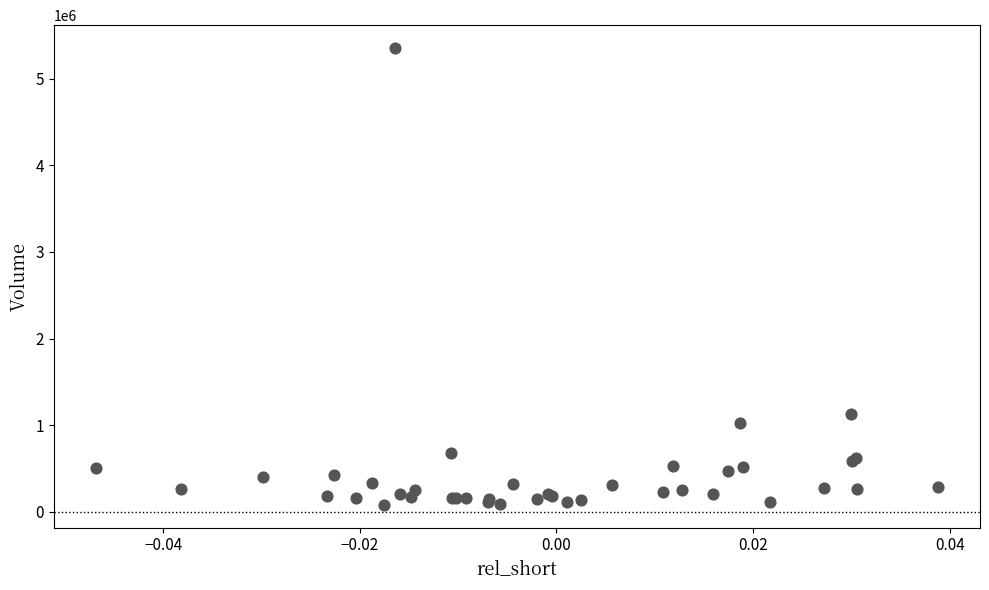

What Y value in the scatter plot is closest to 2717708?

1127800